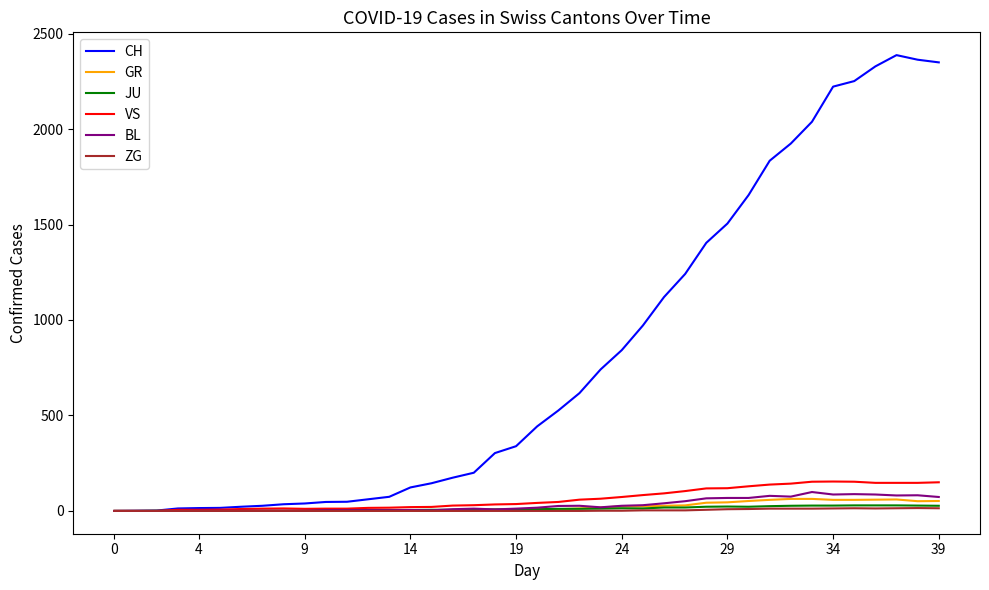

What is the greatest value displayed?

2387